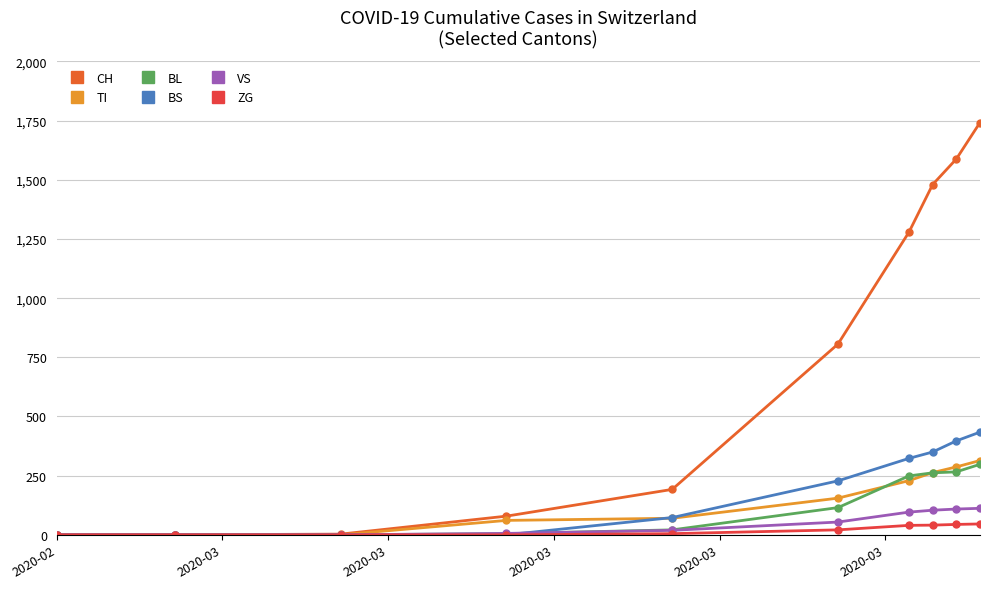

How many data points does each series have?

10